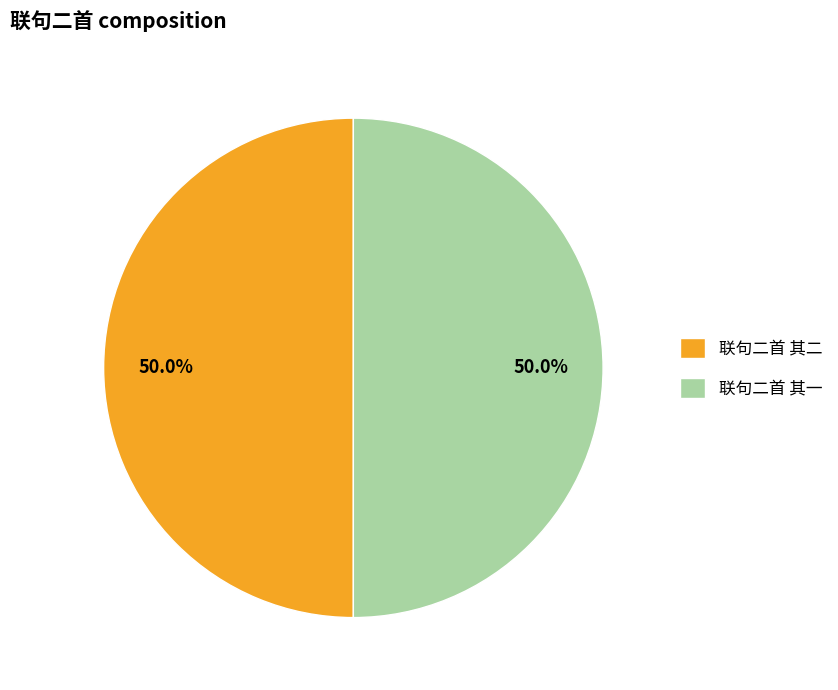

What percentage is NOT represented by 联句二首 其一?

50.0%